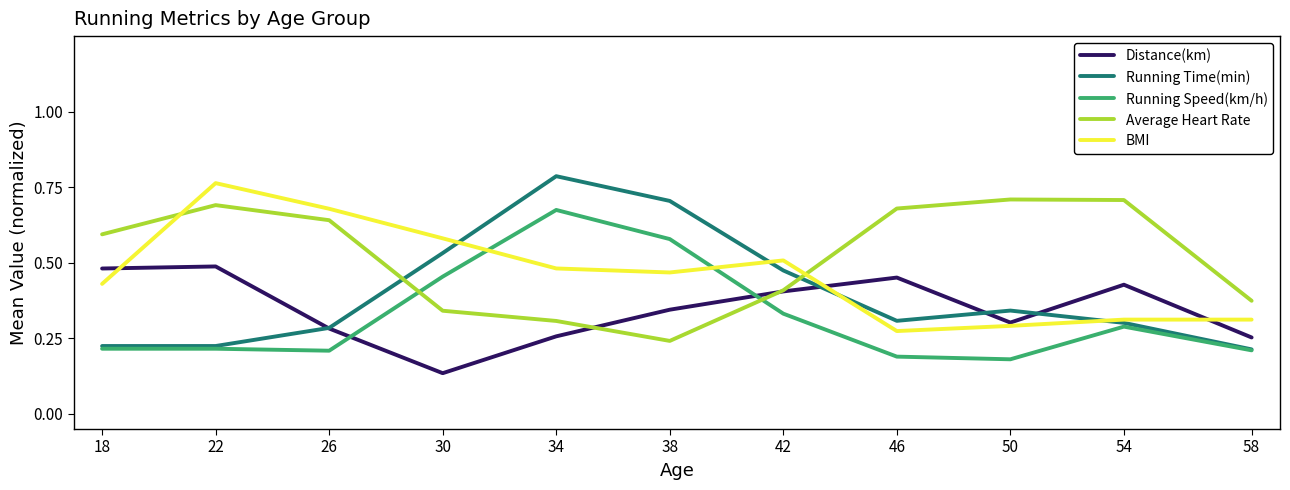

Between 42 and 50, which series saw the biggest shift?

Average Heart Rate